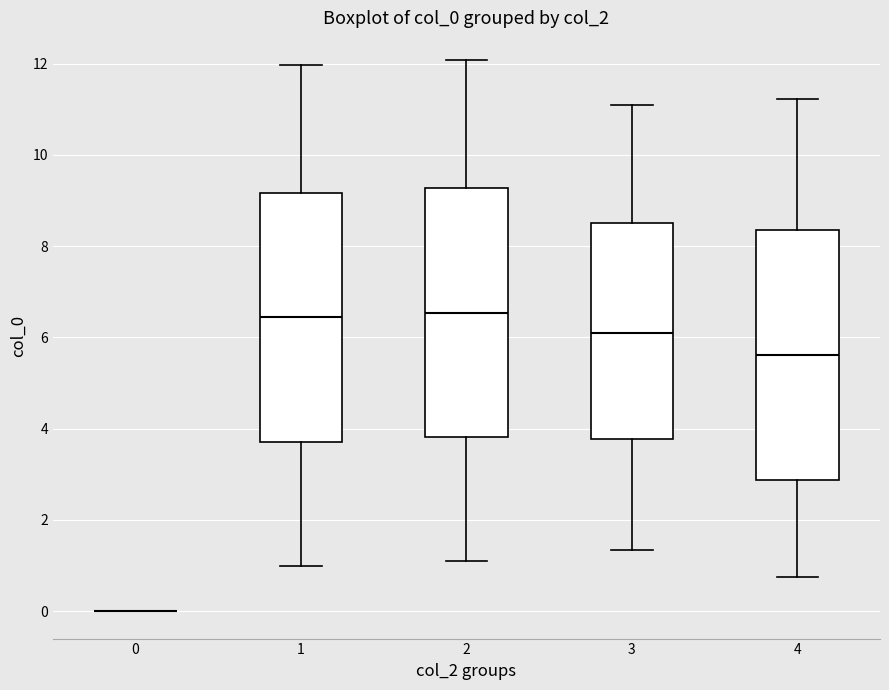

Where does the median line of the box at x = 2 sit on the y-axis? The values are not printed on the chart, so give them approximately, as read against the axis.

6.6